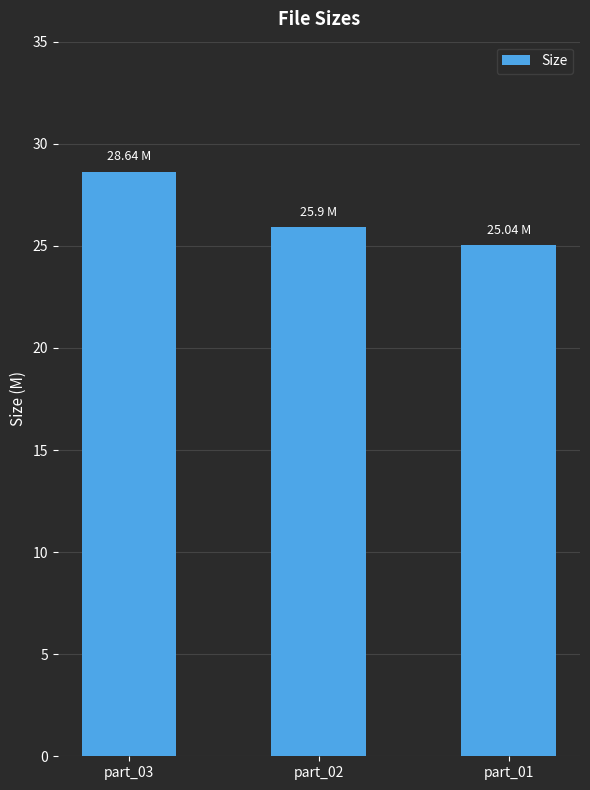

Rank the categories by value from lowest to highest.

part_01, part_02, part_03